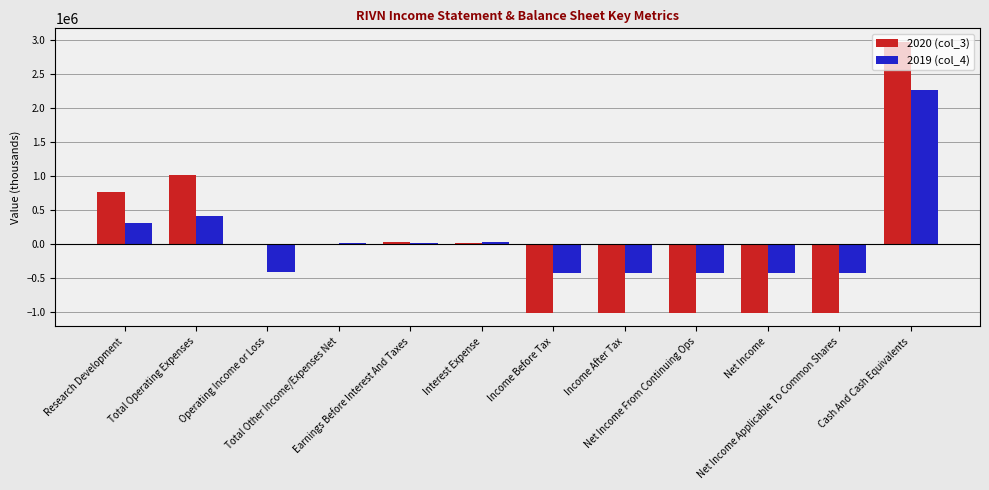

Which series has the largest range (max minus min)?

2020 (col_3)